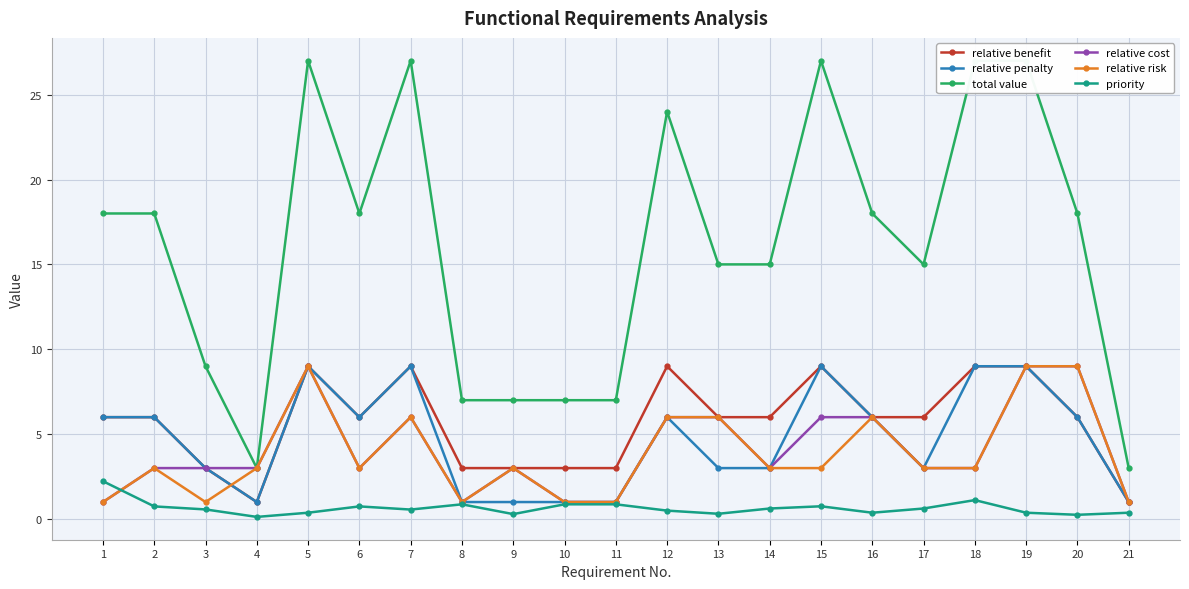

What is the difference between the maximum and minimum values in the priority series?

2.1